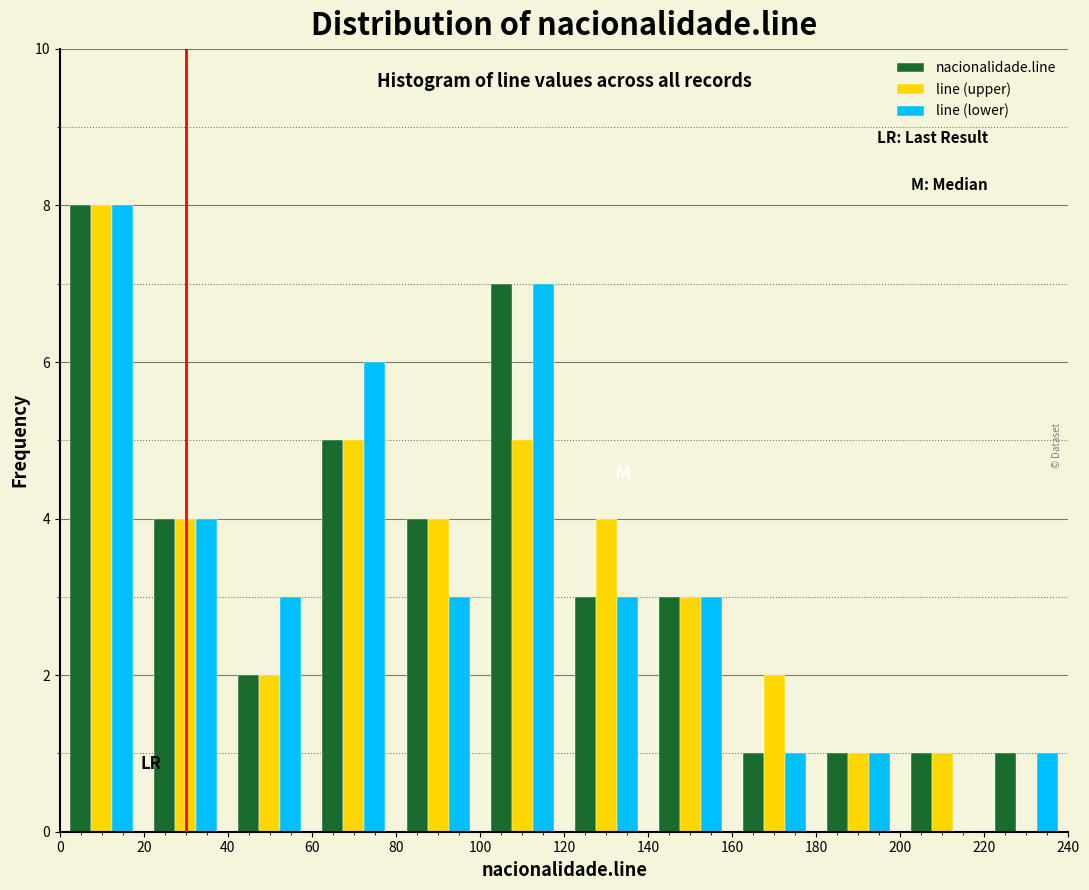

In the nacionalidade.line series, which range on the x-axis has the tallest bar?

0 to 20